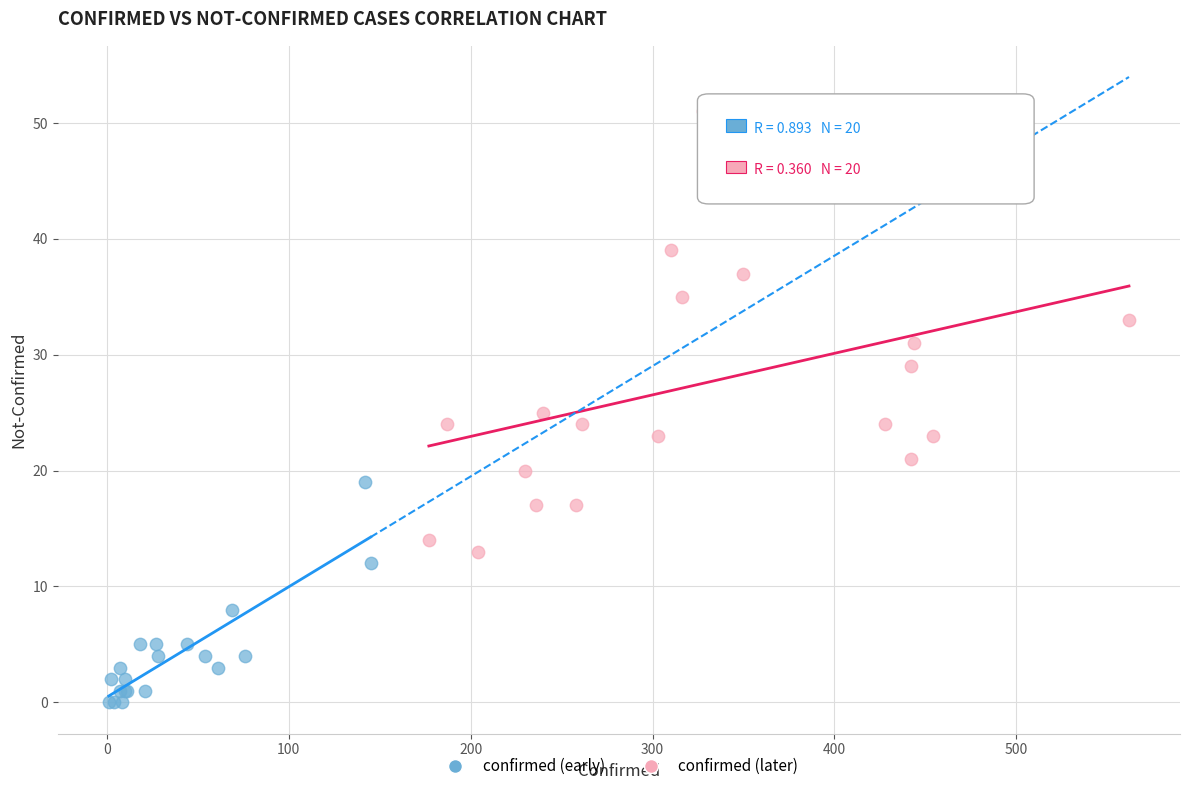

Which series has the largest Y range (max minus min)?

confirmed (later)